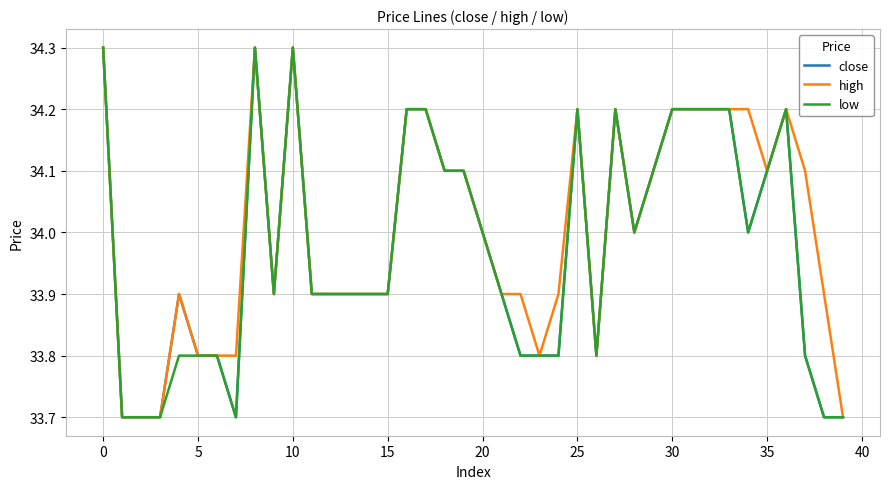

What is the minimum value shown in the chart?

33.7